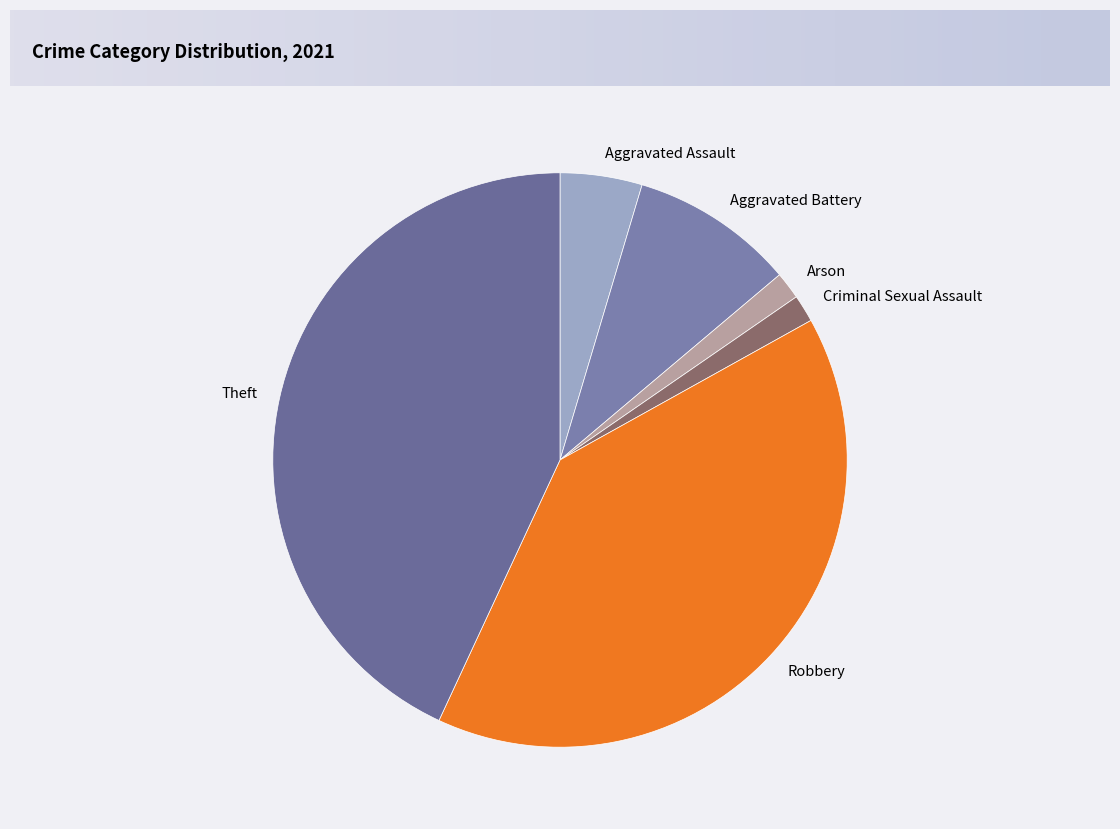

How many segments does this pie chart have?

6